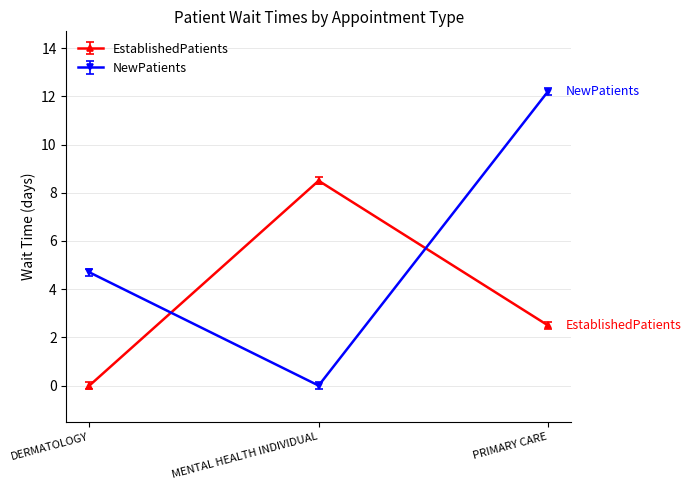

Which category has the highest value in the EstablishedPatients series?

MENTAL HEALTH INDIVIDUAL